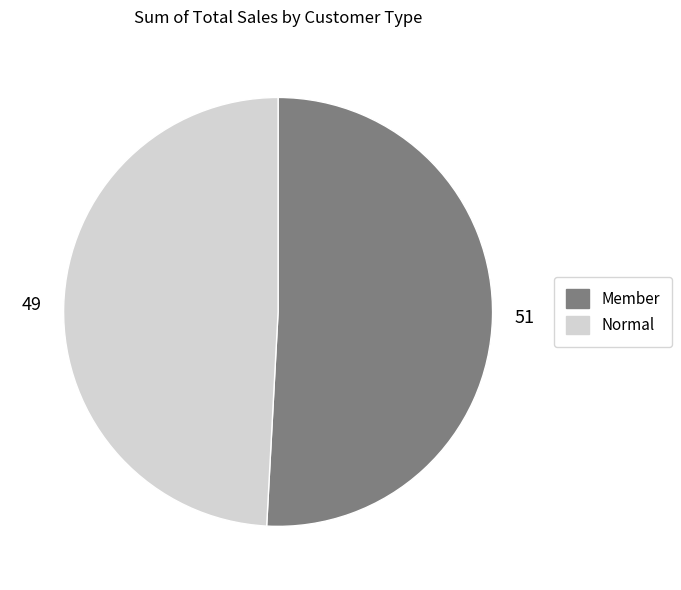

How many segments does this pie chart have?

2